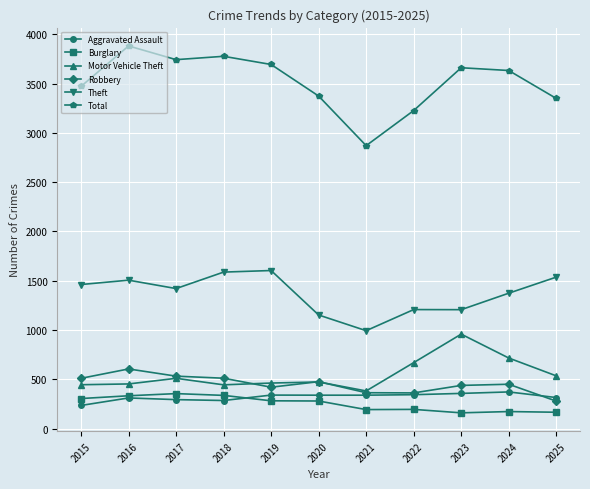

Which series changed the most between 2019 and 2020?

Theft